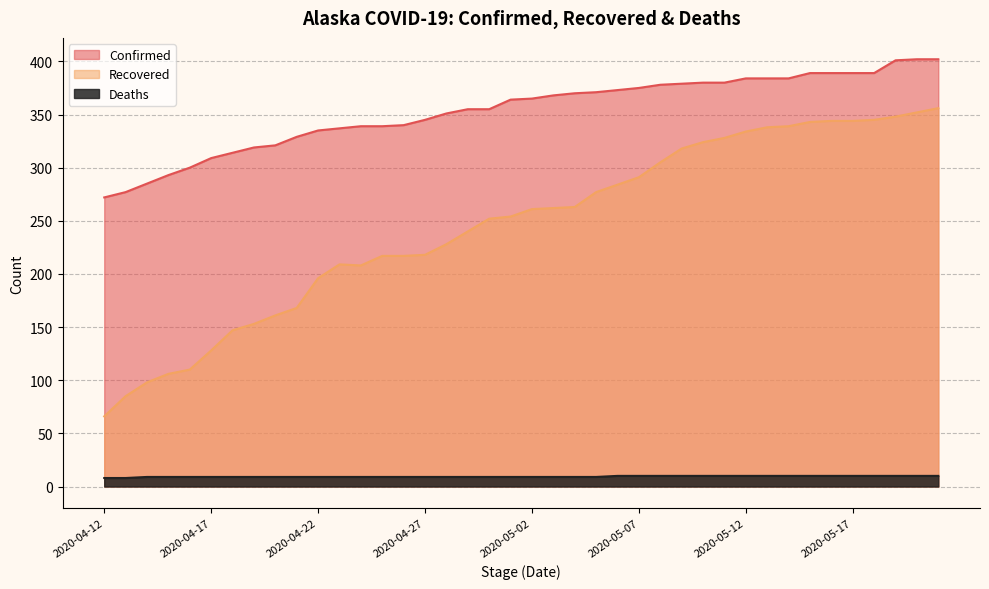

Is it true that Recovered equals 347 at 2020-04-22?

False